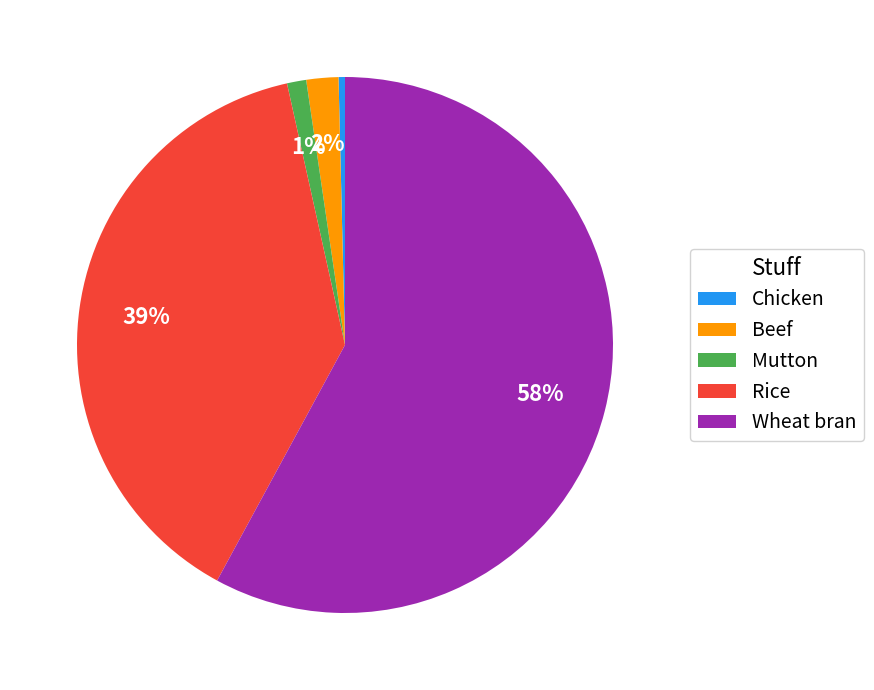

Is there any slice that represents more than half of the pie?

Yes